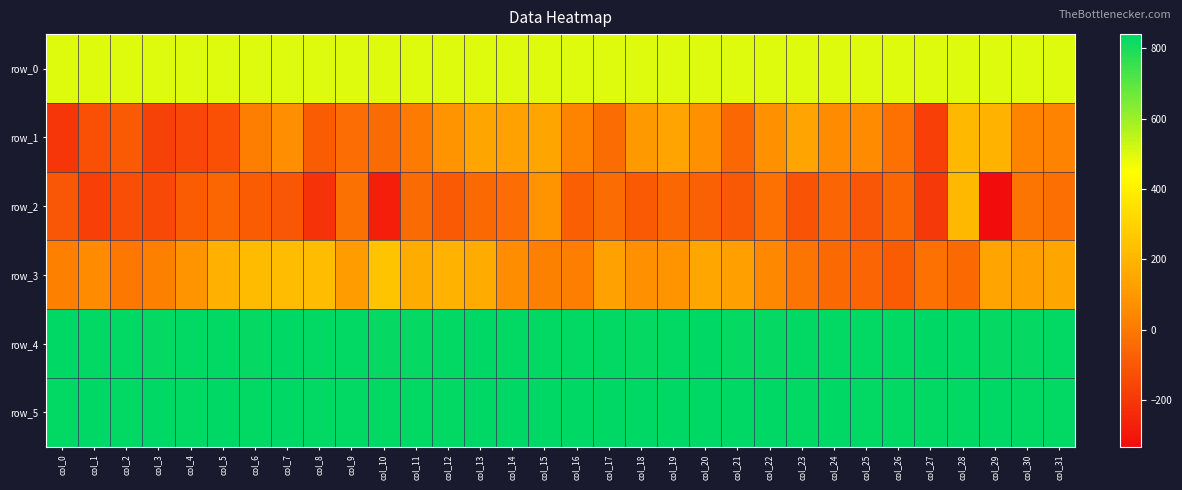

The row_0 series shows 322.7 at col_27. True or false?

False